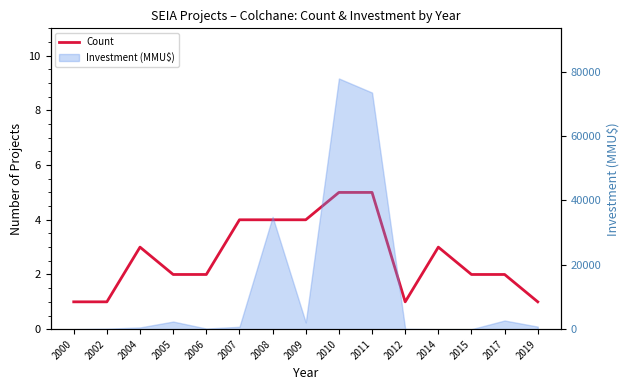

List the labels in order of value, largest first.

2010, 2011, 2007, 2008, 2009, 2004, 2014, 2005, 2006, 2015, 2017, 2000, 2002, 2012, 2019